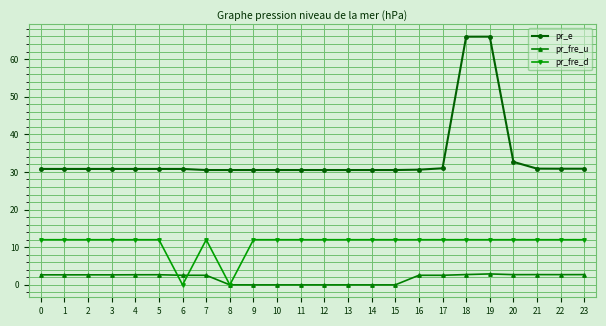

What is the difference between the second highest and second lowest values in the pr_fre_d series?

12.0